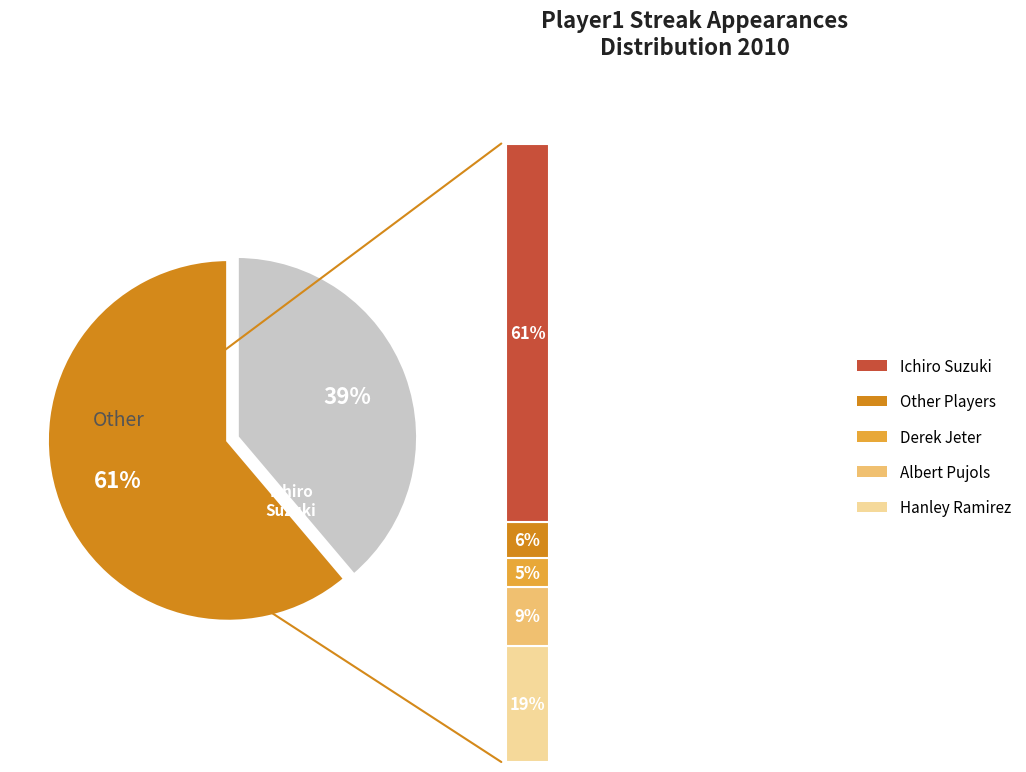

What is the ratio of the value at Derek Jeter to the value at Other?

0.8